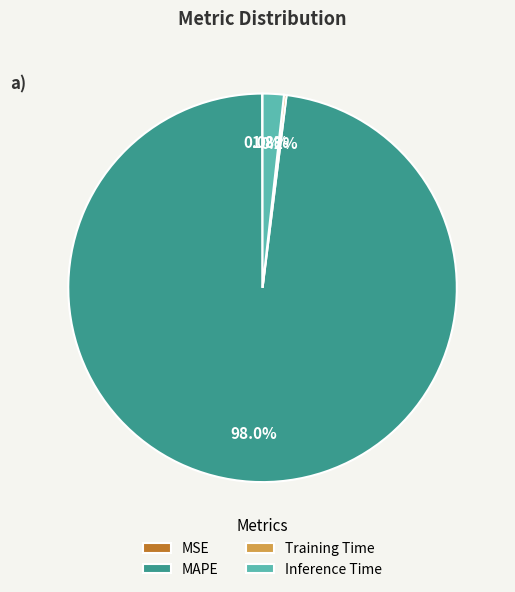

Which slice is the largest?

MAPE